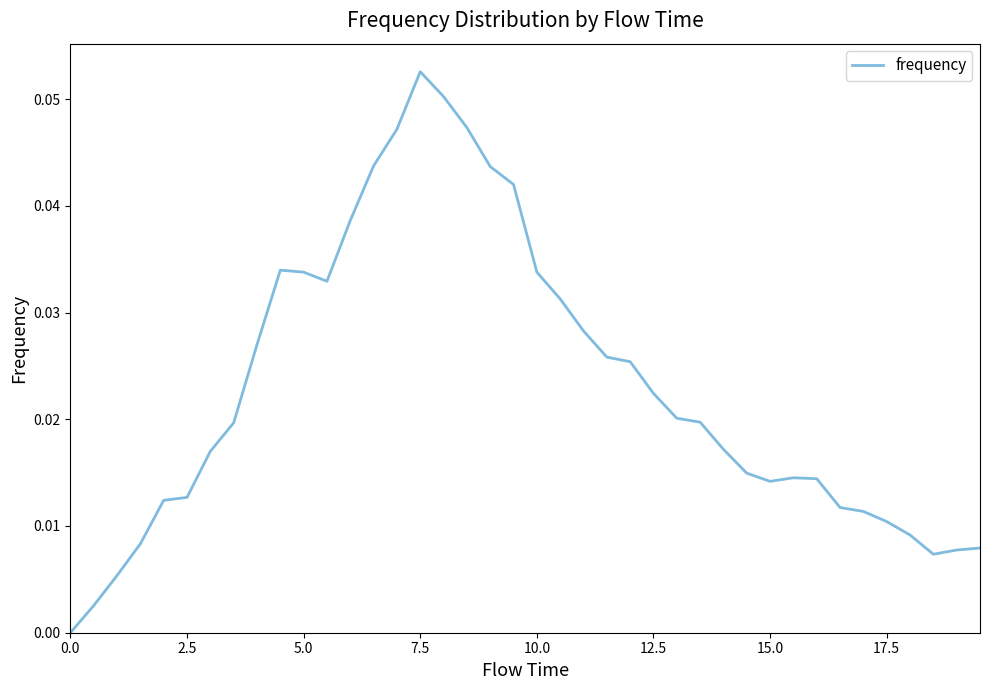

Does the chart have visible grid lines?

No